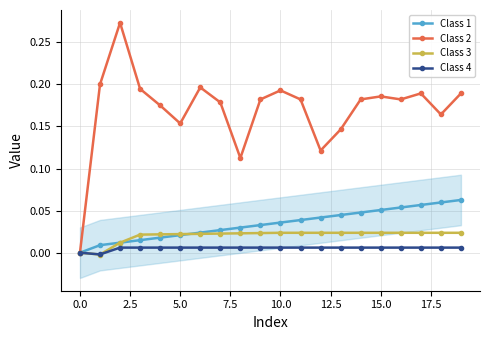

At which category does Class 2 reach its first local valley?

5.0